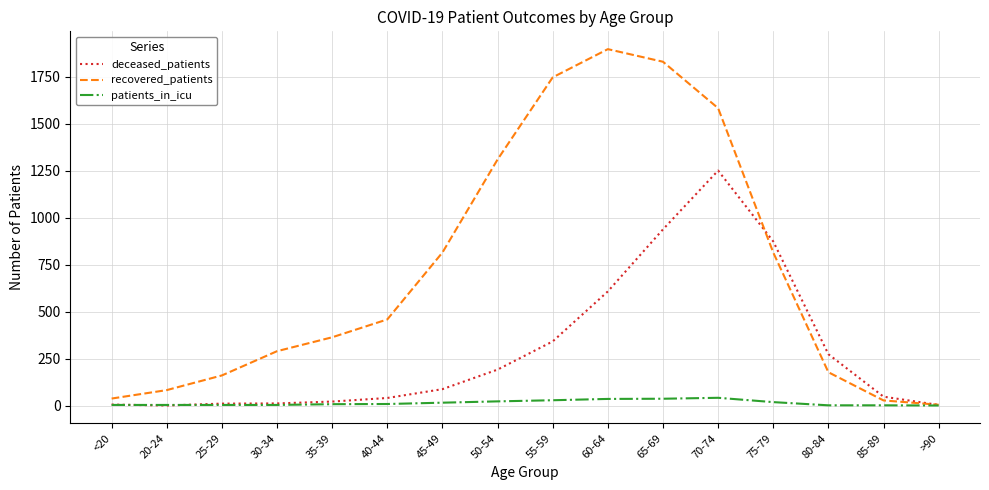

How many categories are shown in the chart?

16